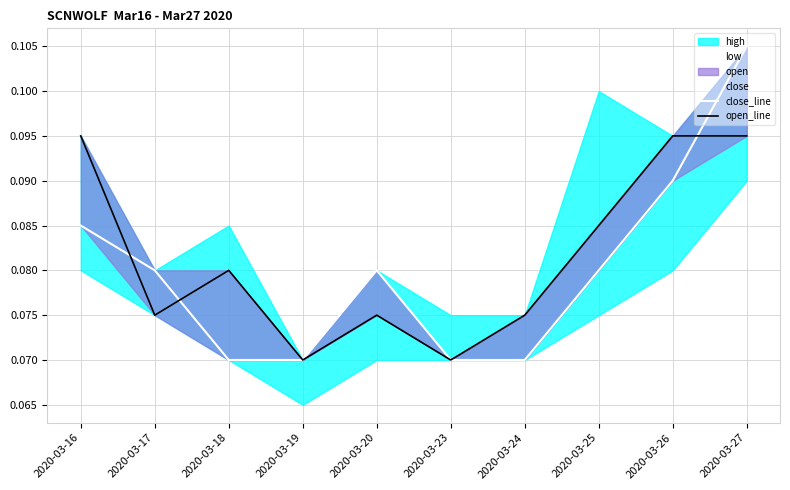

In close_line, how many points are higher than both neighbors (excluding endpoints)?

1